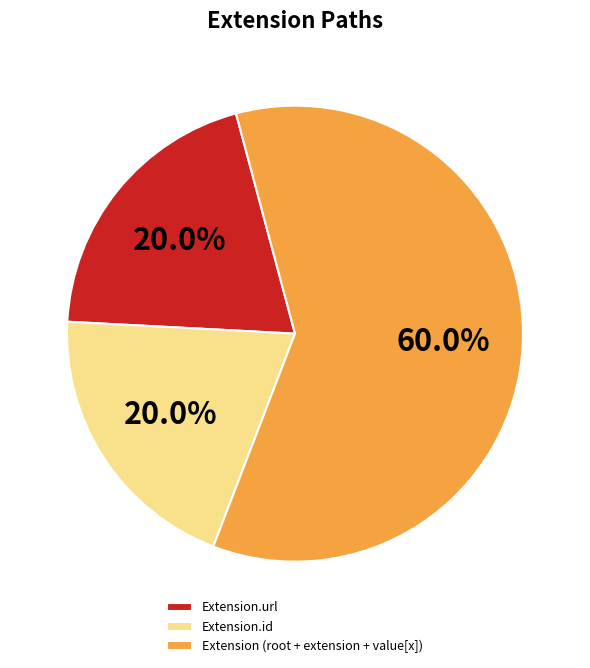

Combined, do Extension (root + extension + value[x]) and Extension.id account for over 50%?

Yes